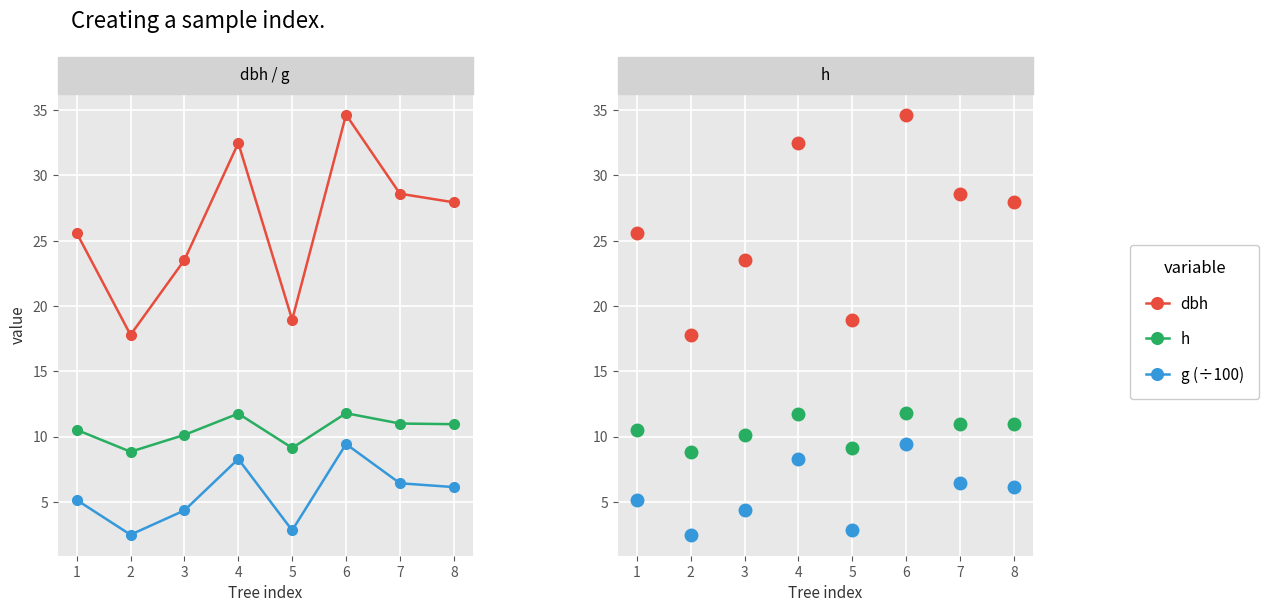

In h, how many points are higher than both neighbors (excluding endpoints)?

2